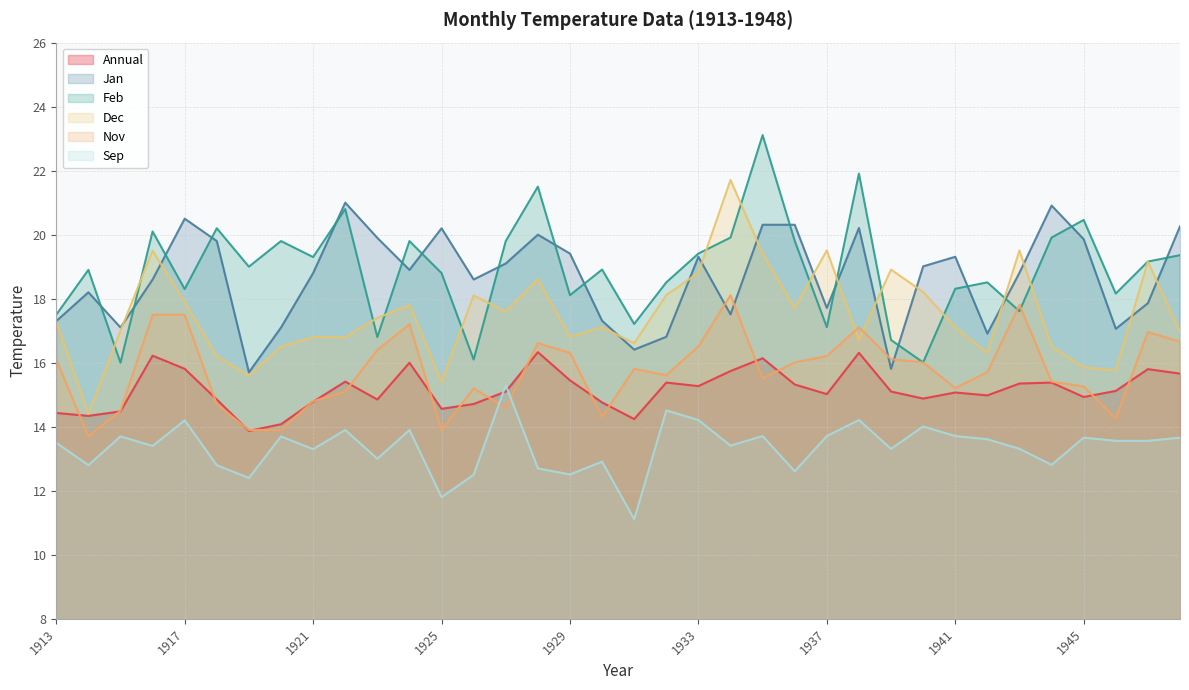

At how many categories does at least one series exceed 11?

36